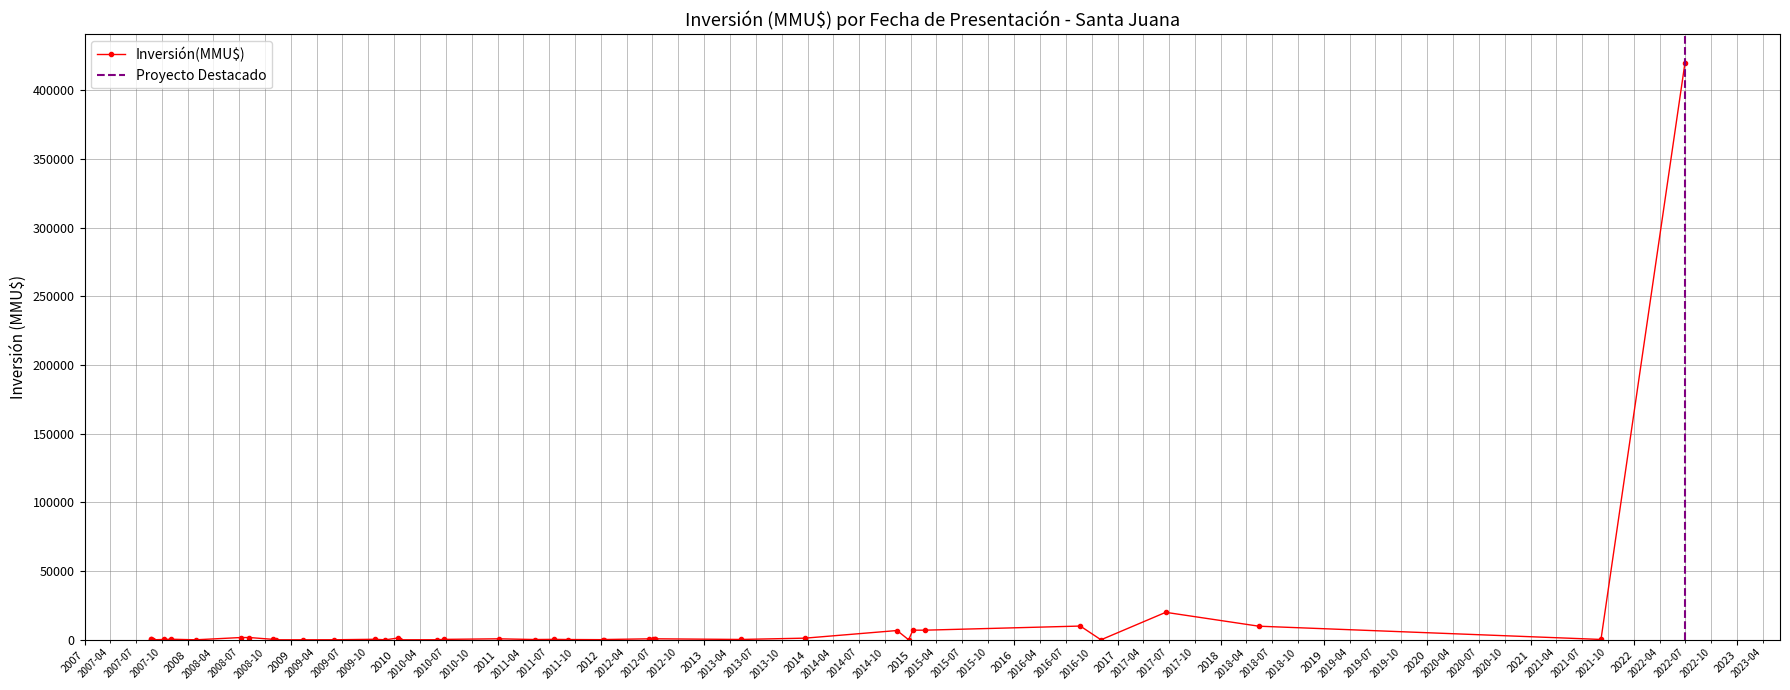

Is it true that the value at 29/01/2008 is 0?

True